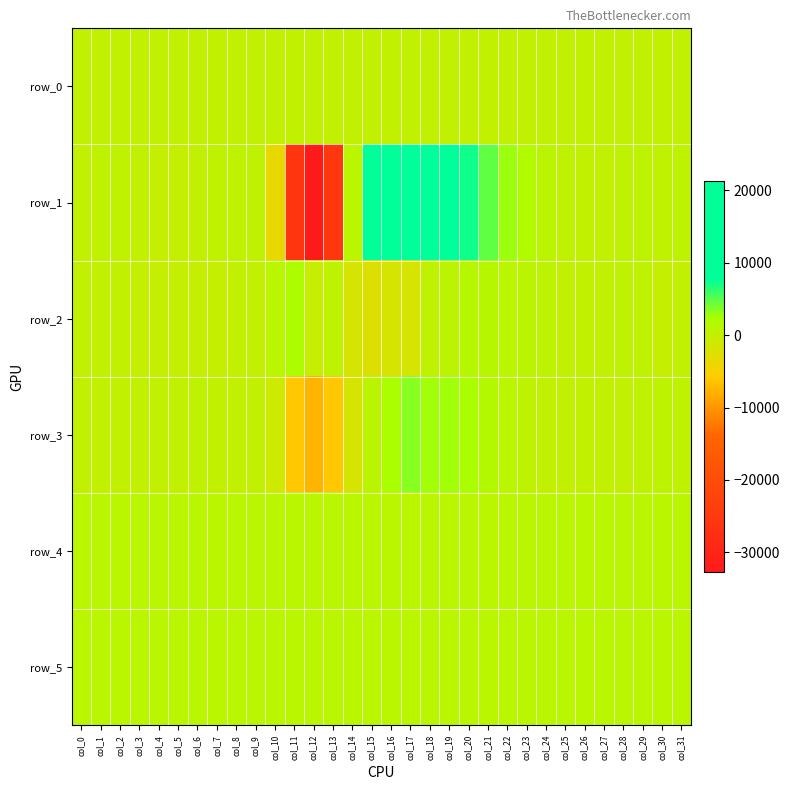

Between col_24 and col_29, which series saw the biggest shift?

row_1